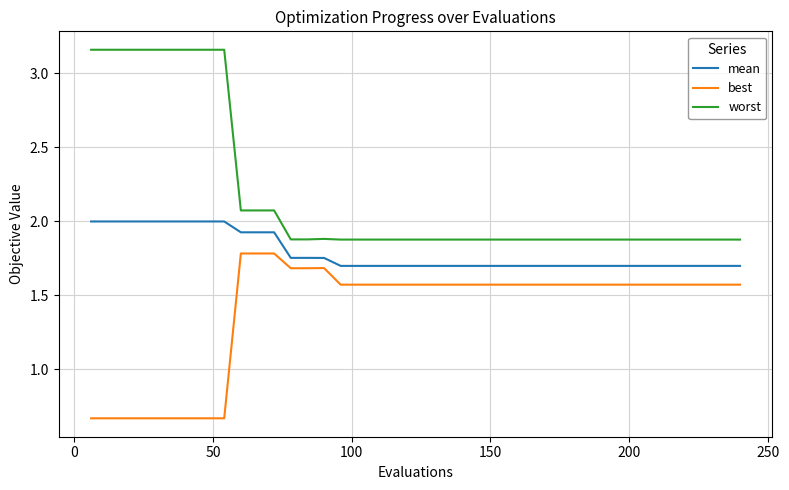

What is the minimum value for mean?

1.7